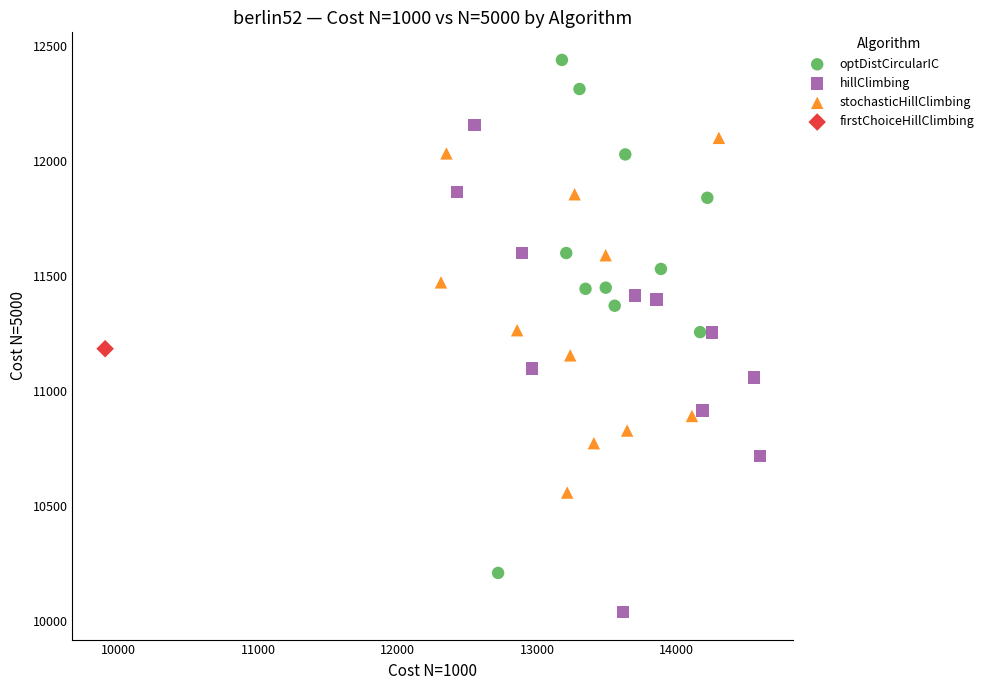

What are all the series names shown in the legend?

optDistCircularIC, hillClimbing, stochasticHillClimbing, firstChoiceHillClimbing